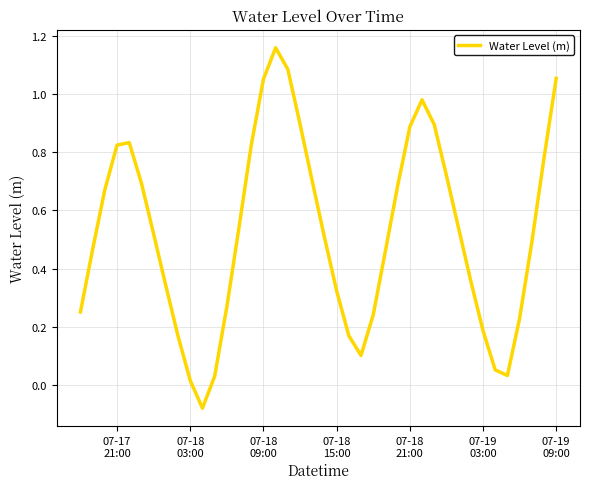

Does the chart have visible grid lines?

Yes